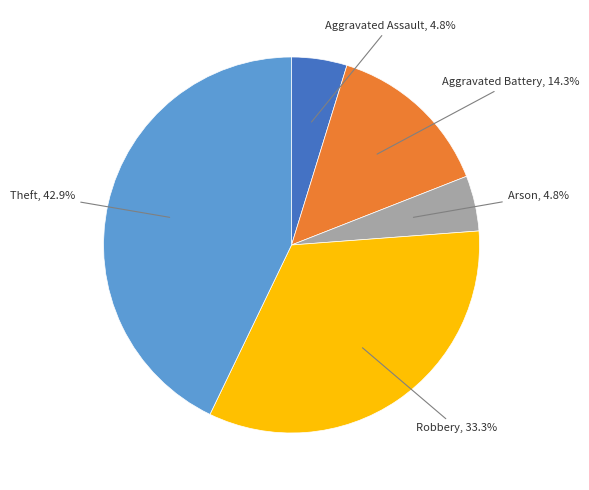

Is there a majority slice in this chart?

No